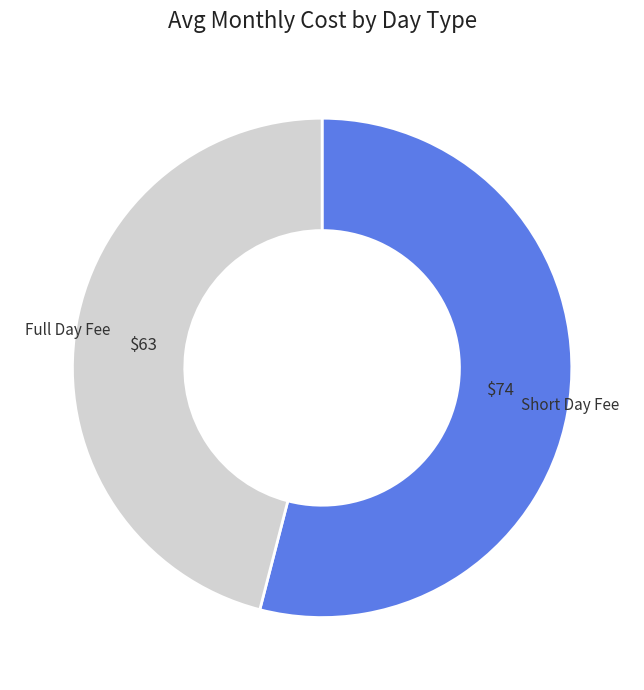

To the nearest percent, what portion does Full Day Fee represent?

54%